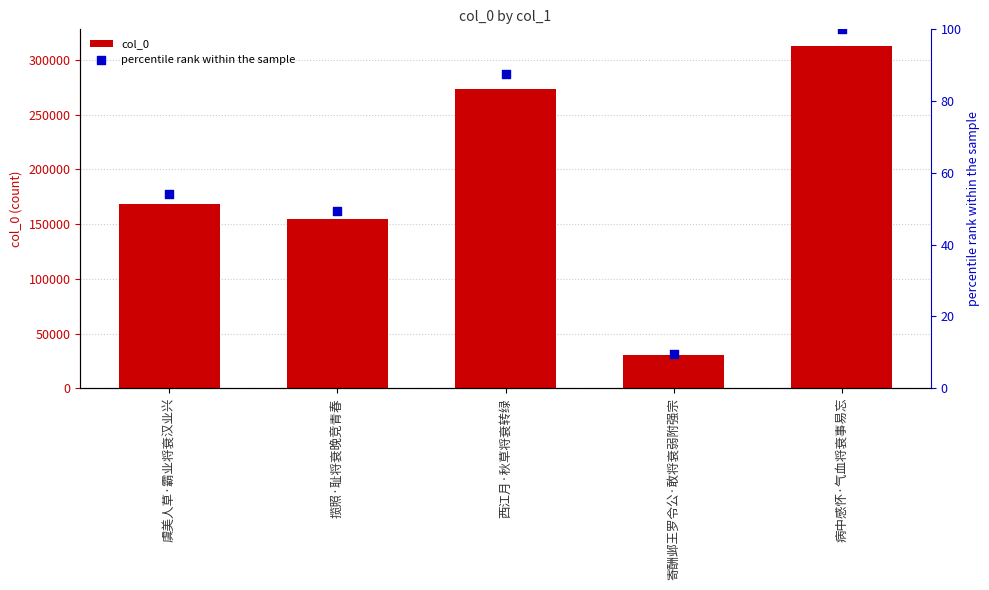

At which category is the sum across all series the highest?

病中感怀·气血将衰事易忘